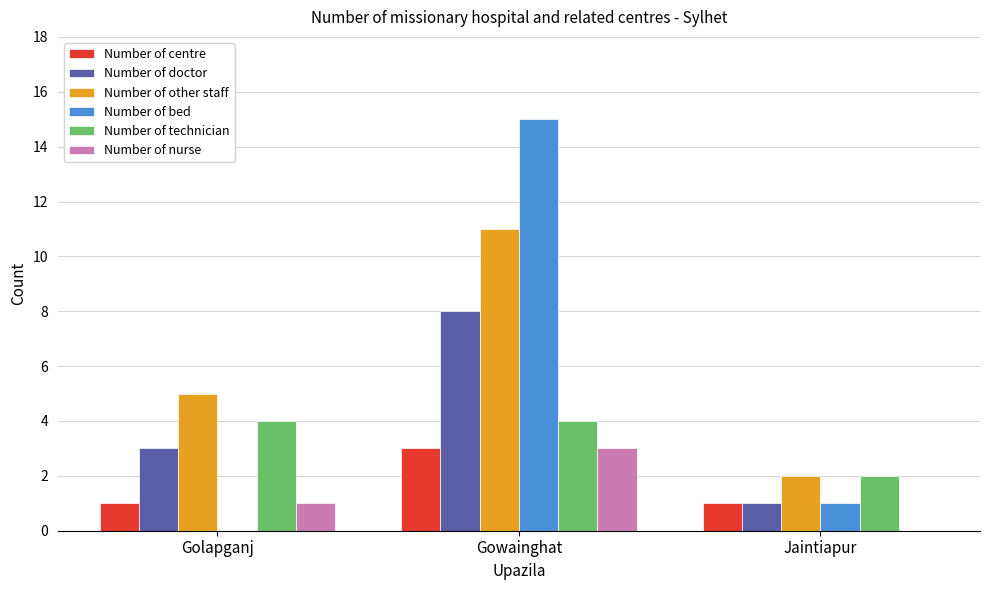

What is the approximate value of Number of nurse at Gowainghat?

3